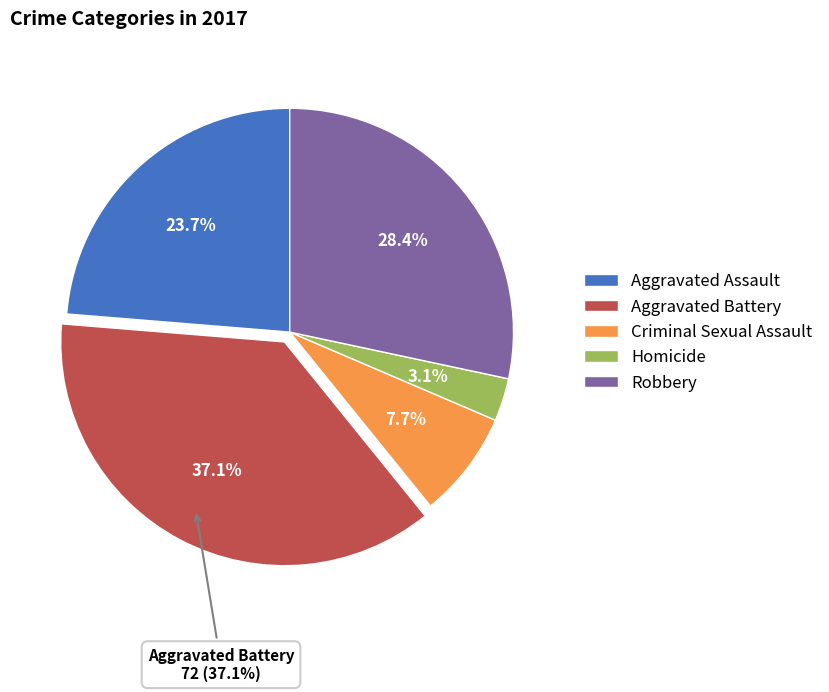

Is there any slice that represents more than half of the pie?

No